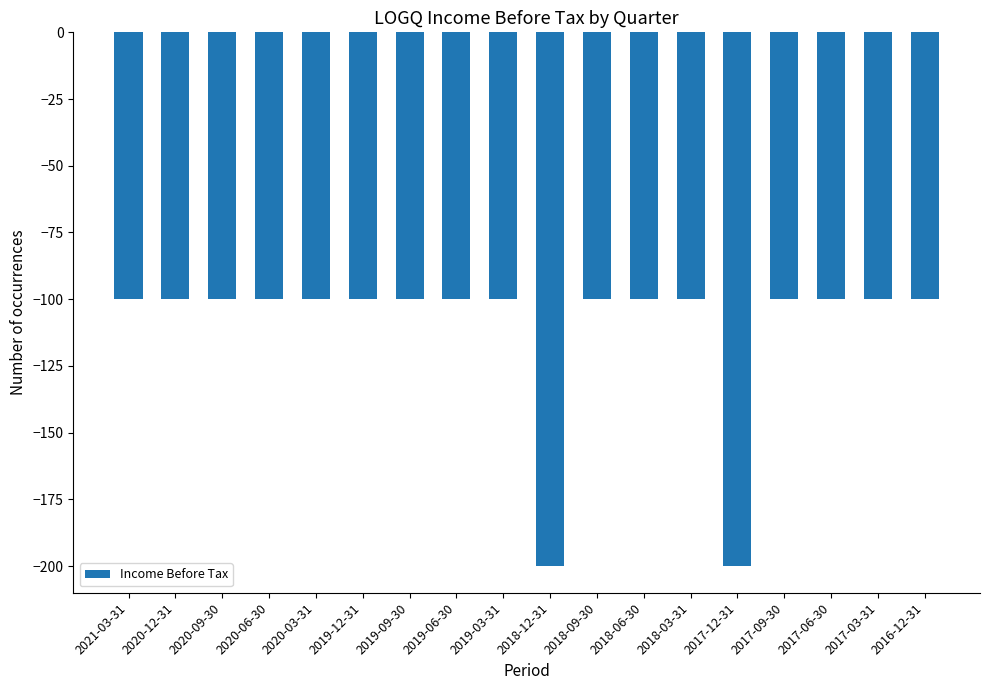

What is the minimum value shown in the chart?

-200